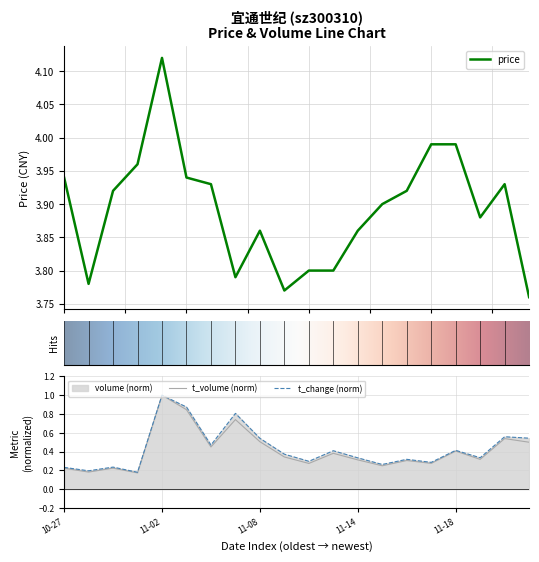

True or false: volume and price cross at least once.

False